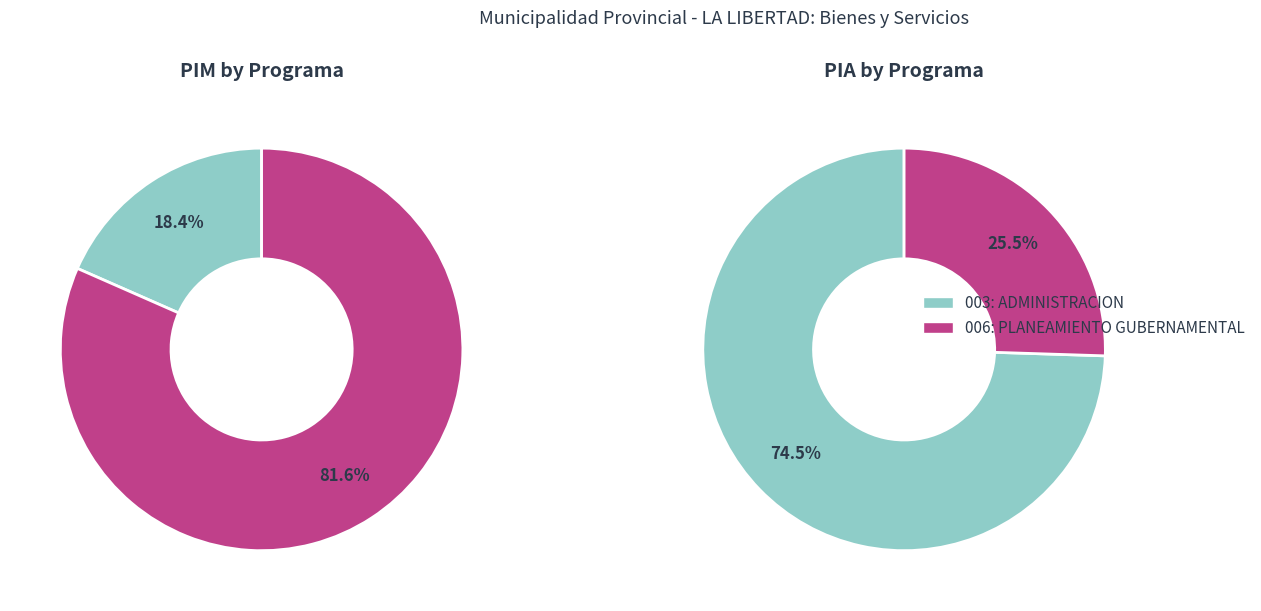

To the nearest percent, what is the difference between the 003: ADMINISTRACION and 006: PLANEAMIENTO GUBERNAMENTAL slice percentages?

63%